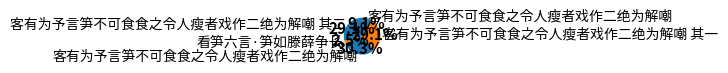

How many slices are in this pie chart?

5